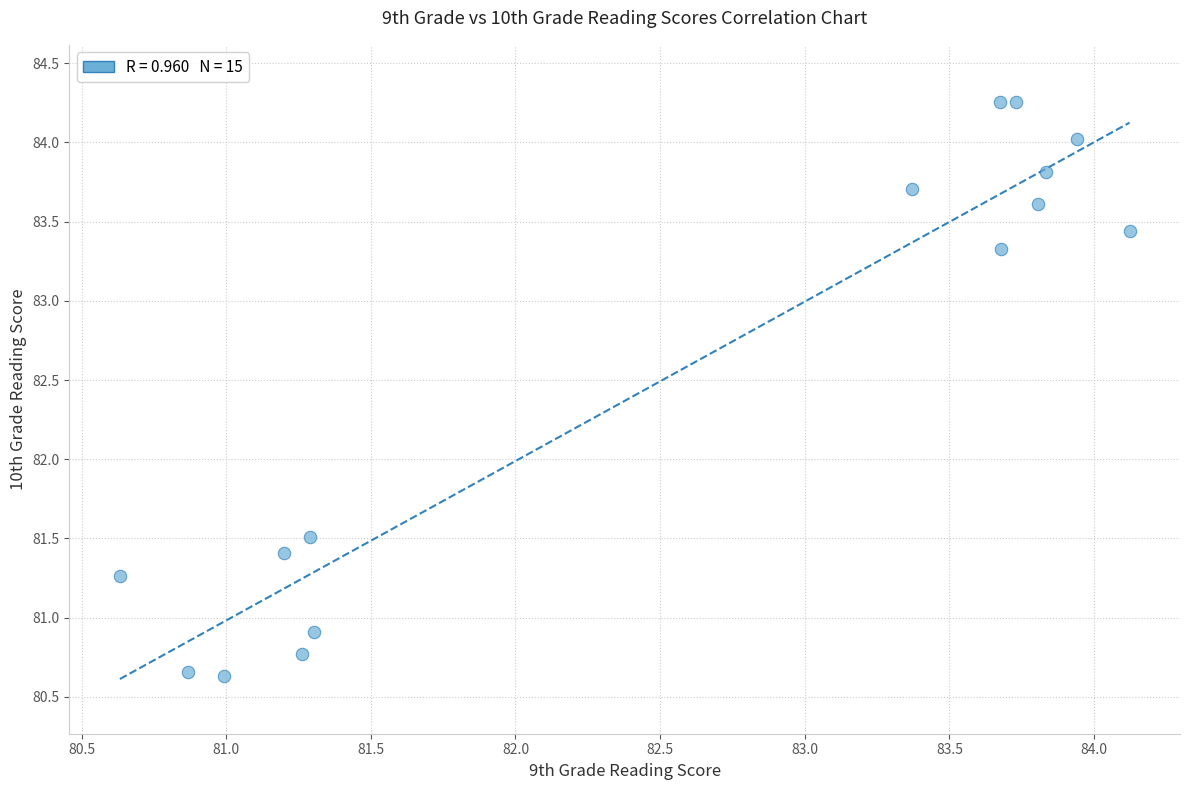

What is the range of Y values (max minus min)?

3.6